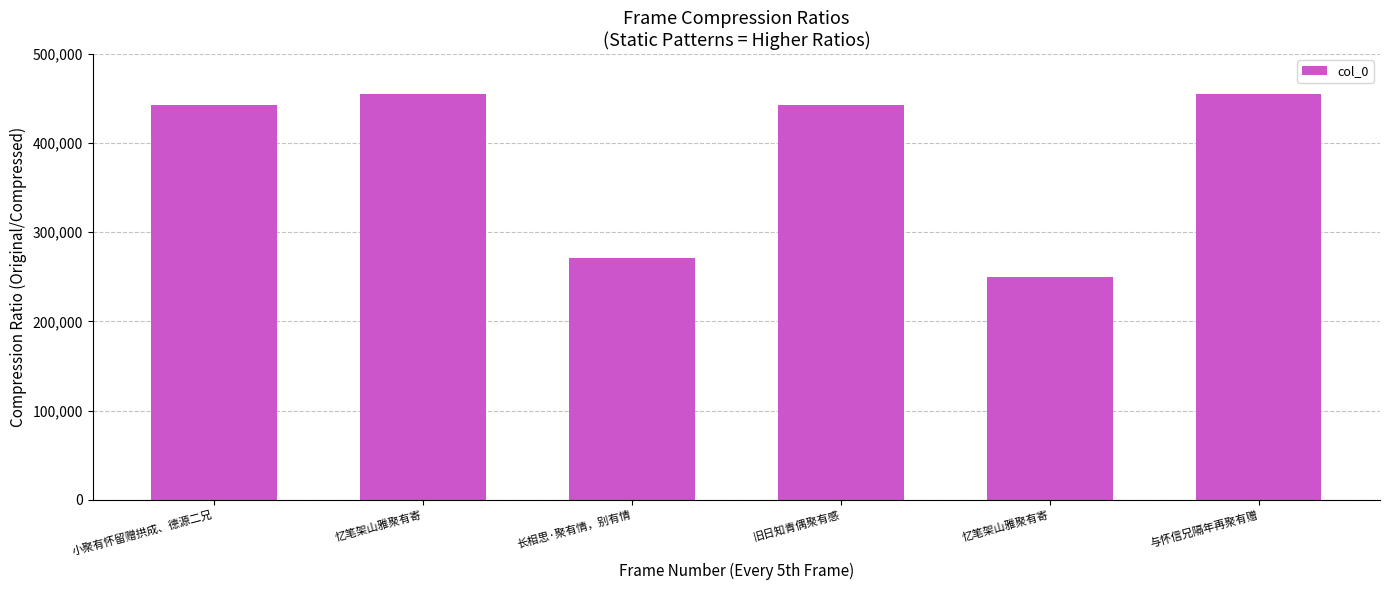

What is the difference between the second highest and minimum values?

205320